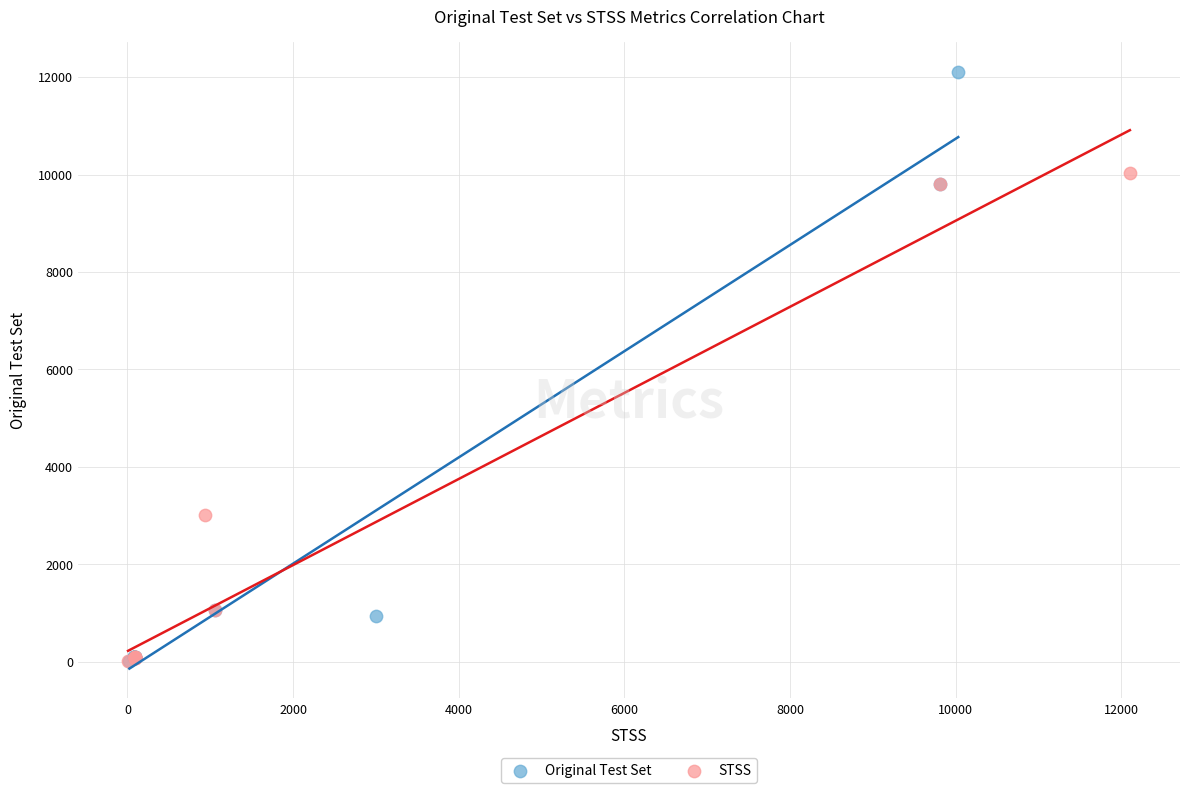

Which series contains the highest Y value?

Original Test Set